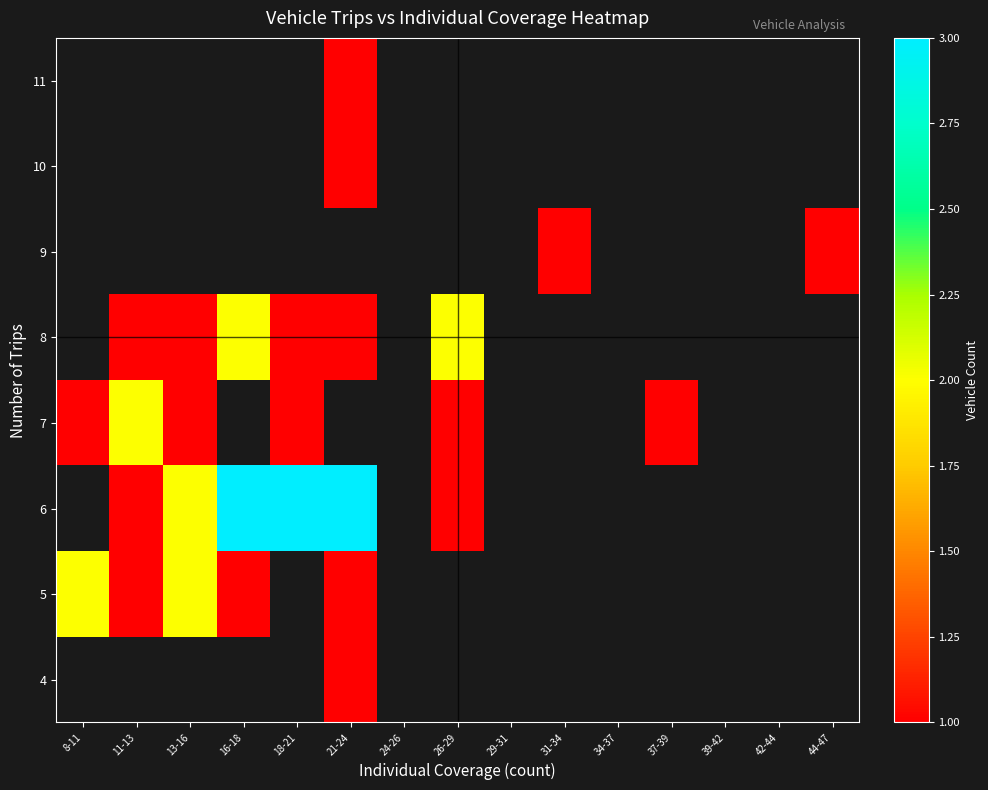

How many values in 8 are above zero?

6